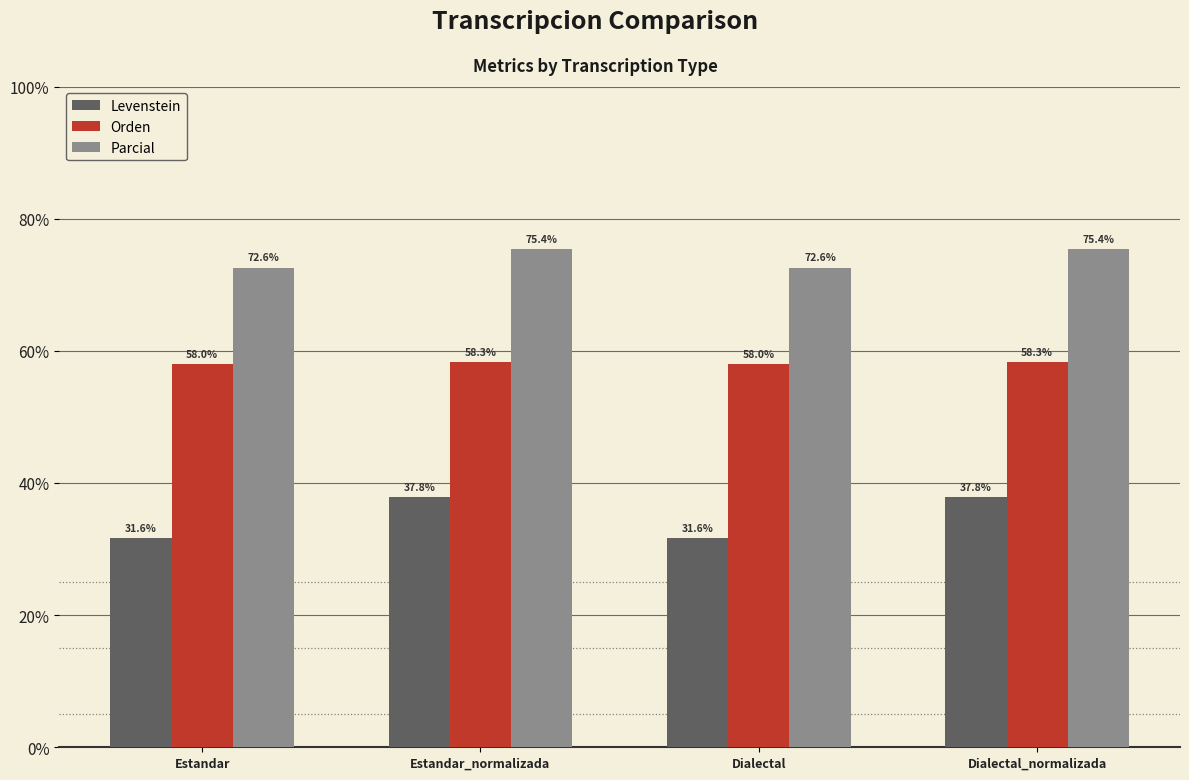

Reading right to left, list all the values displayed in this chart.

Levenstein: Dialectal_normalizada=37.8	Dialectal=31.6	Estandar_normalizada=37.8	Estandar=31.6
Orden: Dialectal_normalizada=58.3	Dialectal=58.0	Estandar_normalizada=58.3	Estandar=58.0
Parcial: Dialectal_normalizada=75.4	Dialectal=72.6	Estandar_normalizada=75.4	Estandar=72.6